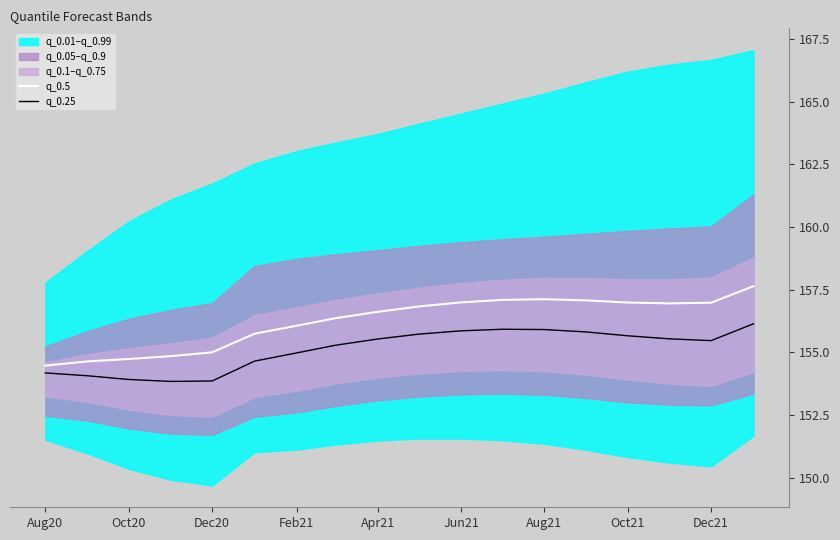

What is the sum of the q_0.25 values at Oct20 and Apr21?

309.5